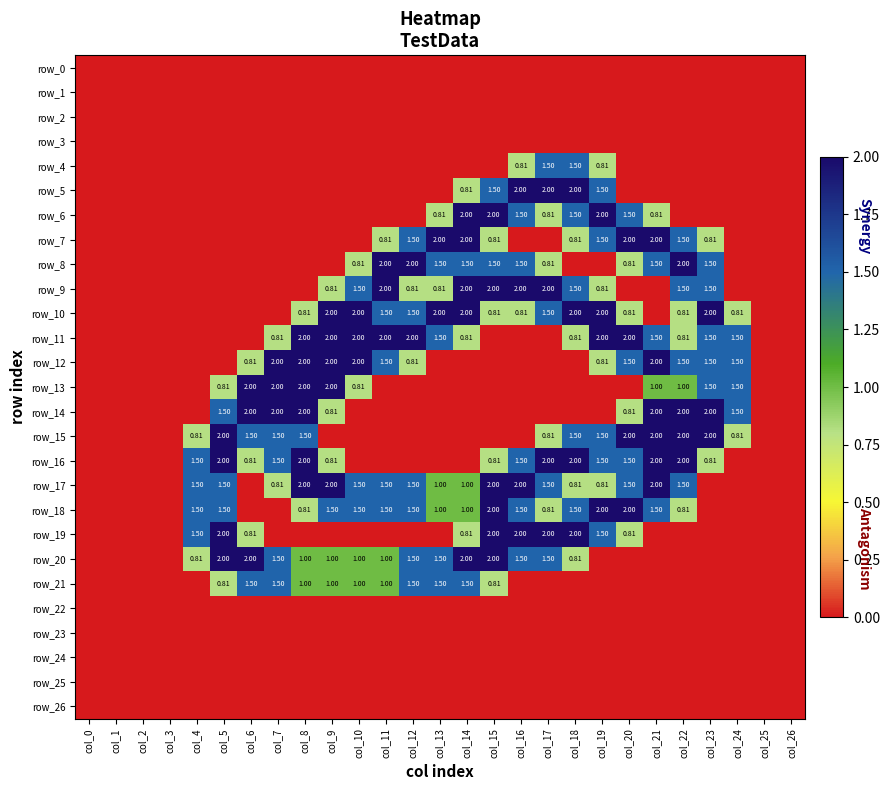

Which series has the largest range (max minus min)?

row_5